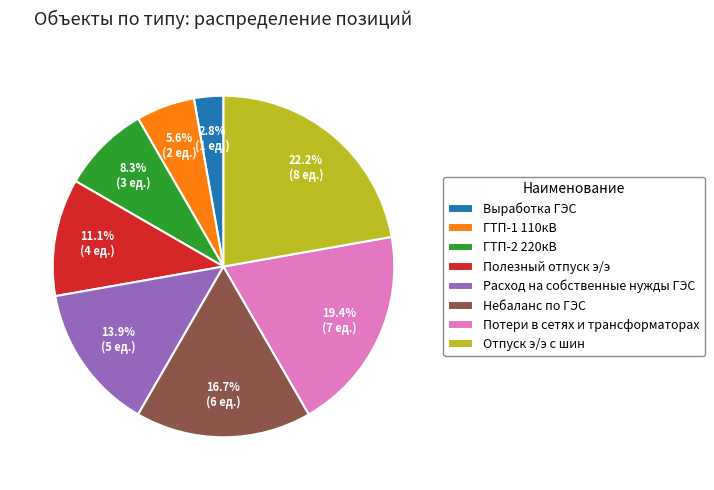

Is there any slice that represents more than half of the pie?

No